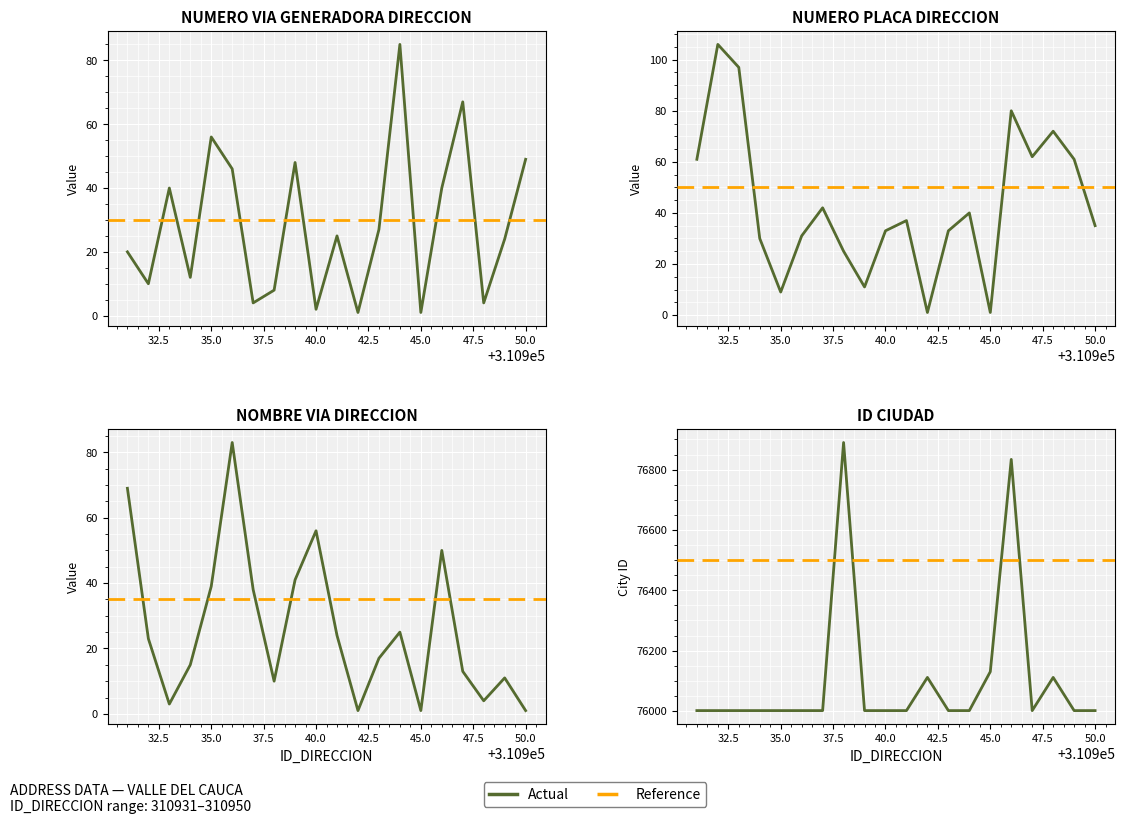

Reading left to right, transcribe all the data shown in this chart.

NUMERO_VIA_GENERADORA_DIRECCION: 20	10	40	12	56	46	4	8	48	2	25	1	27	85	1	40	67	4	24	49
NUMERO_PLACA_DIRECCION: 61	106	97	30	9	31	42	25	11	33	37	1	33	40	1	80	62	72	61	35
NOMBRE_VIA_DIRECCION: 69	23	3	15	39	83	38	10	41	56	24	1	17	25	1	50	13	4	11	1
ID_CIUDAD: 76001	76001	76001	76001	76001	76001	76001	76890	76001	76001	76001	76111	76001	76001	76130	76834	76001	76111	76001	76001